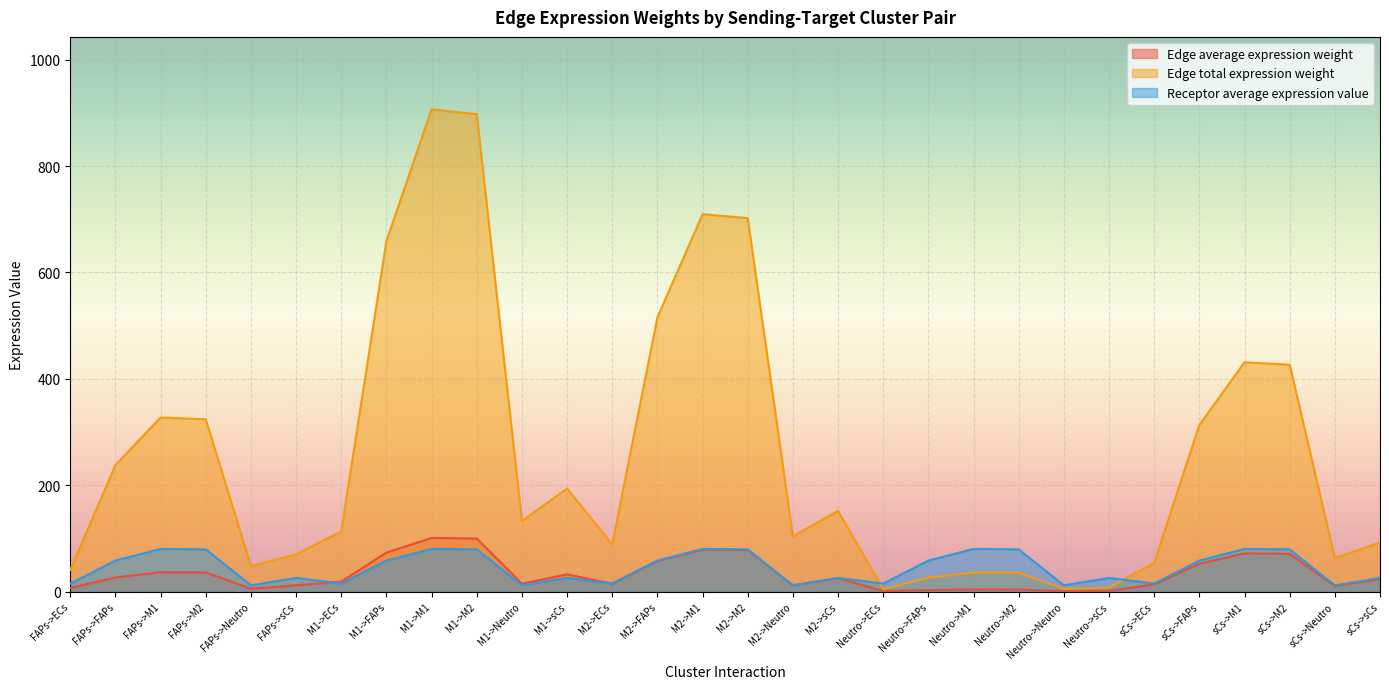

At which category does the chart reach its minimum across all series?

Neutro->Neutro